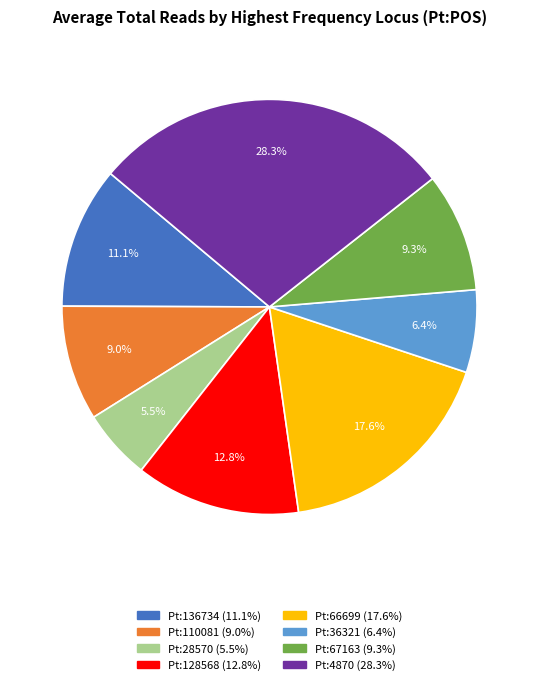

Does any single category account for the majority?

No